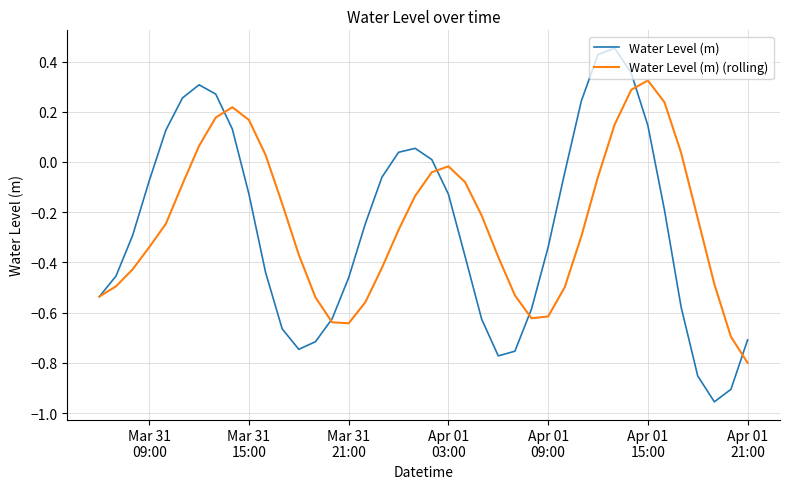

Which series has the largest range (max minus min)?

Water Level (m)